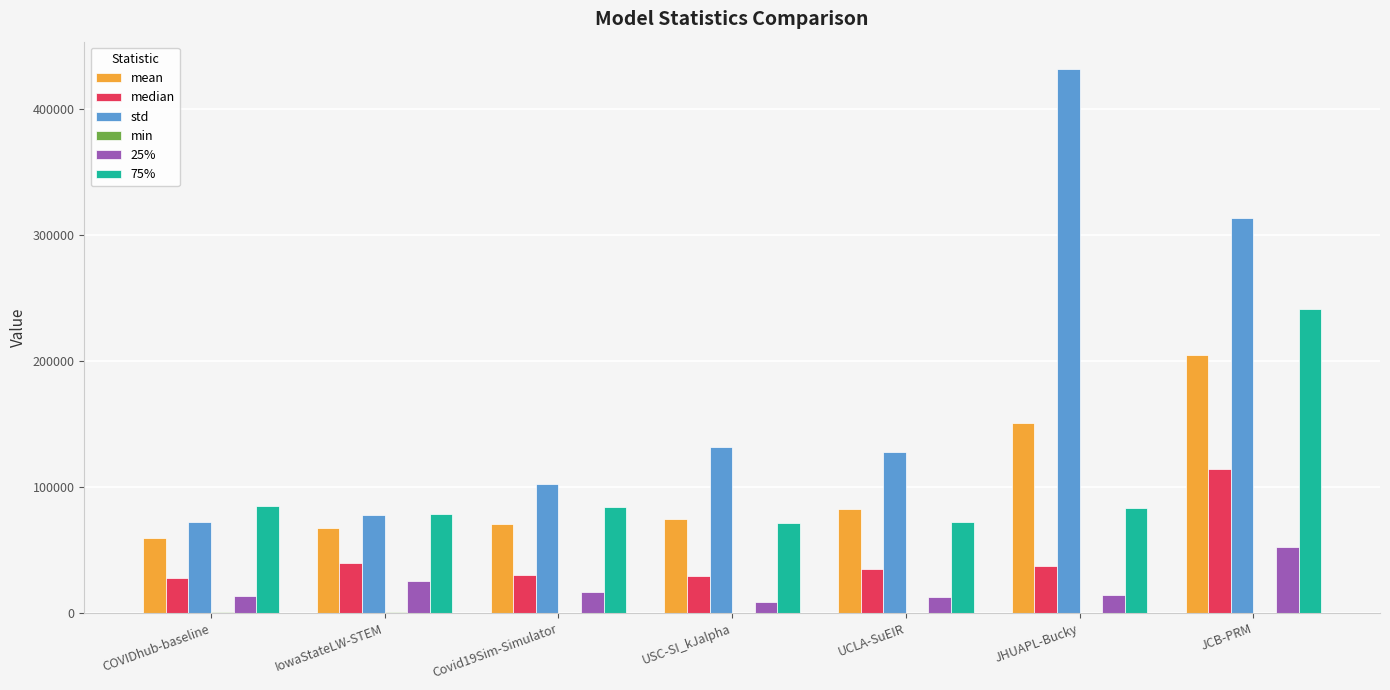

At which category is the sum across all series the highest?

JCB-PRM